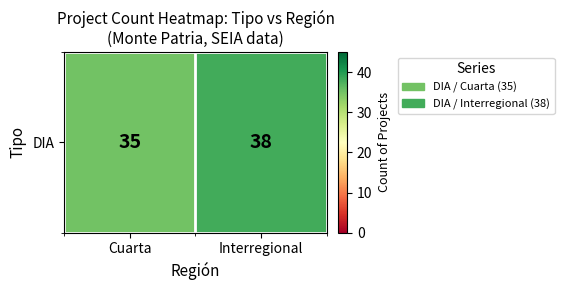

How many distinct data groups are displayed?

1